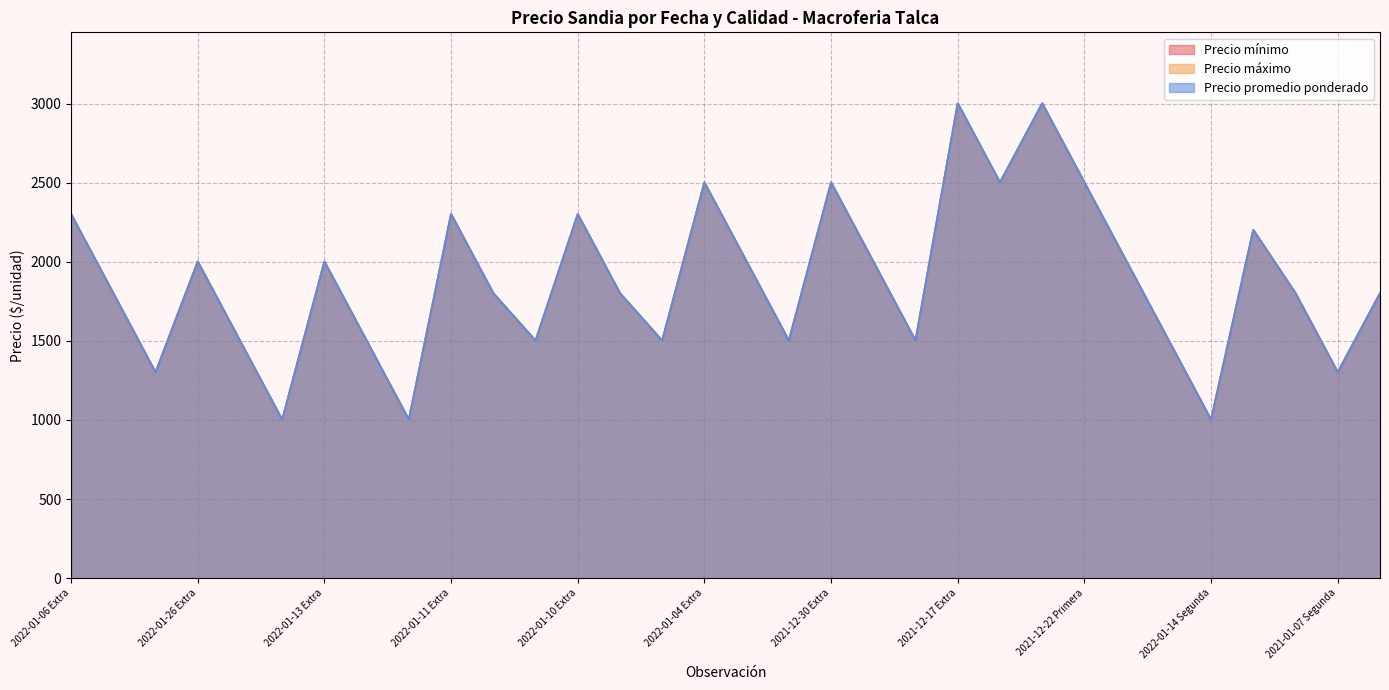

Which category has the highest value across all series?

2021-12-17 Extra